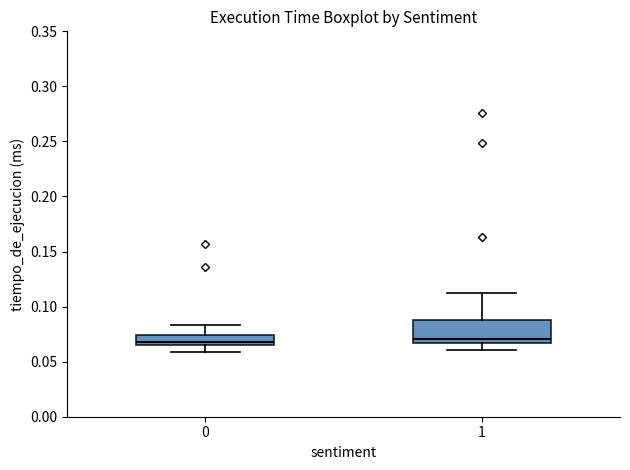

Reading left to right, read every box against the y-axis: the position of its median line, the range the box covers, and the ends of its whiskers. The values are not printed on the chart, so give them approximately, as read against the axis.

0: median 0.070, box 0.065 to 0.075, whiskers 0.060 to 0.085
1: median 0.070, box 0.065 to 0.090, whiskers 0.060 to 0.110